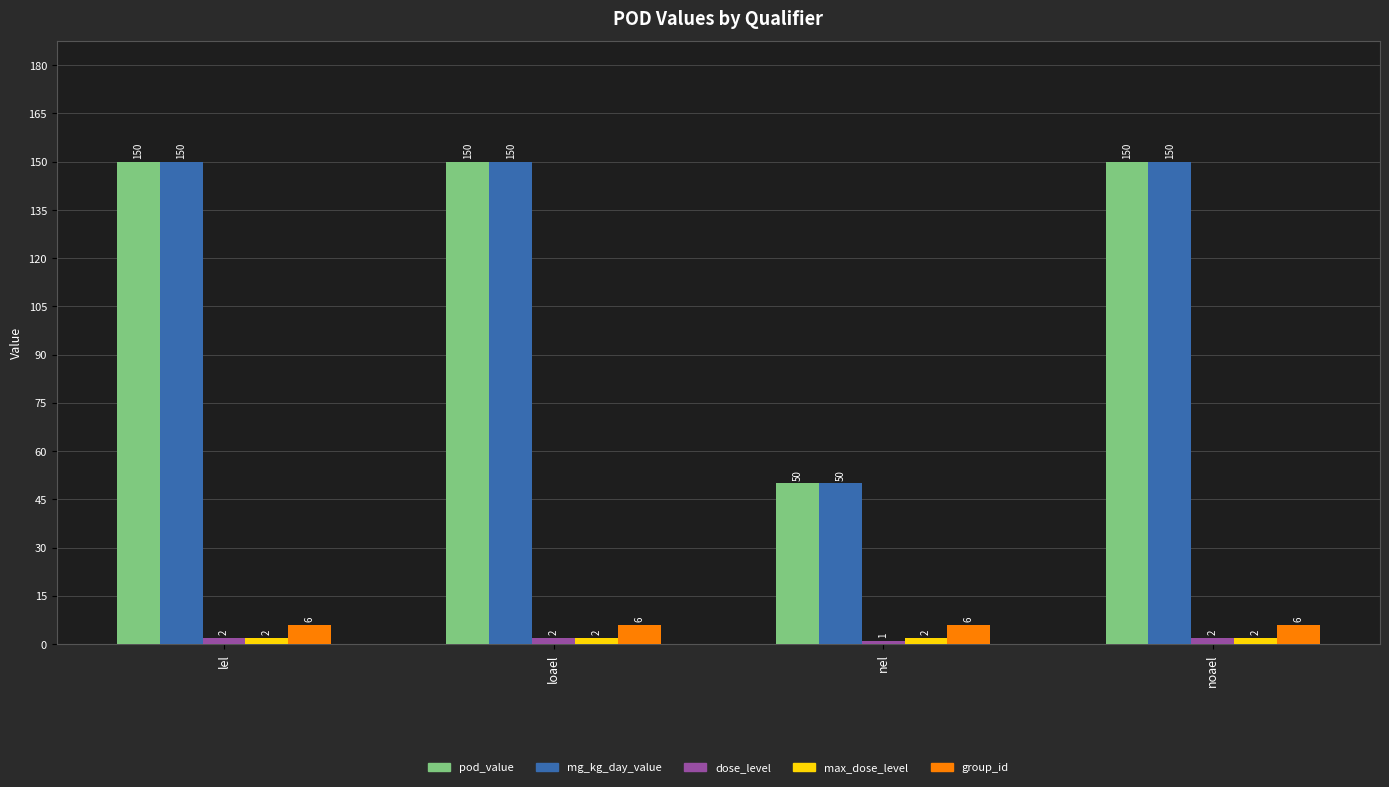

What is the total value across all series at noael?

310